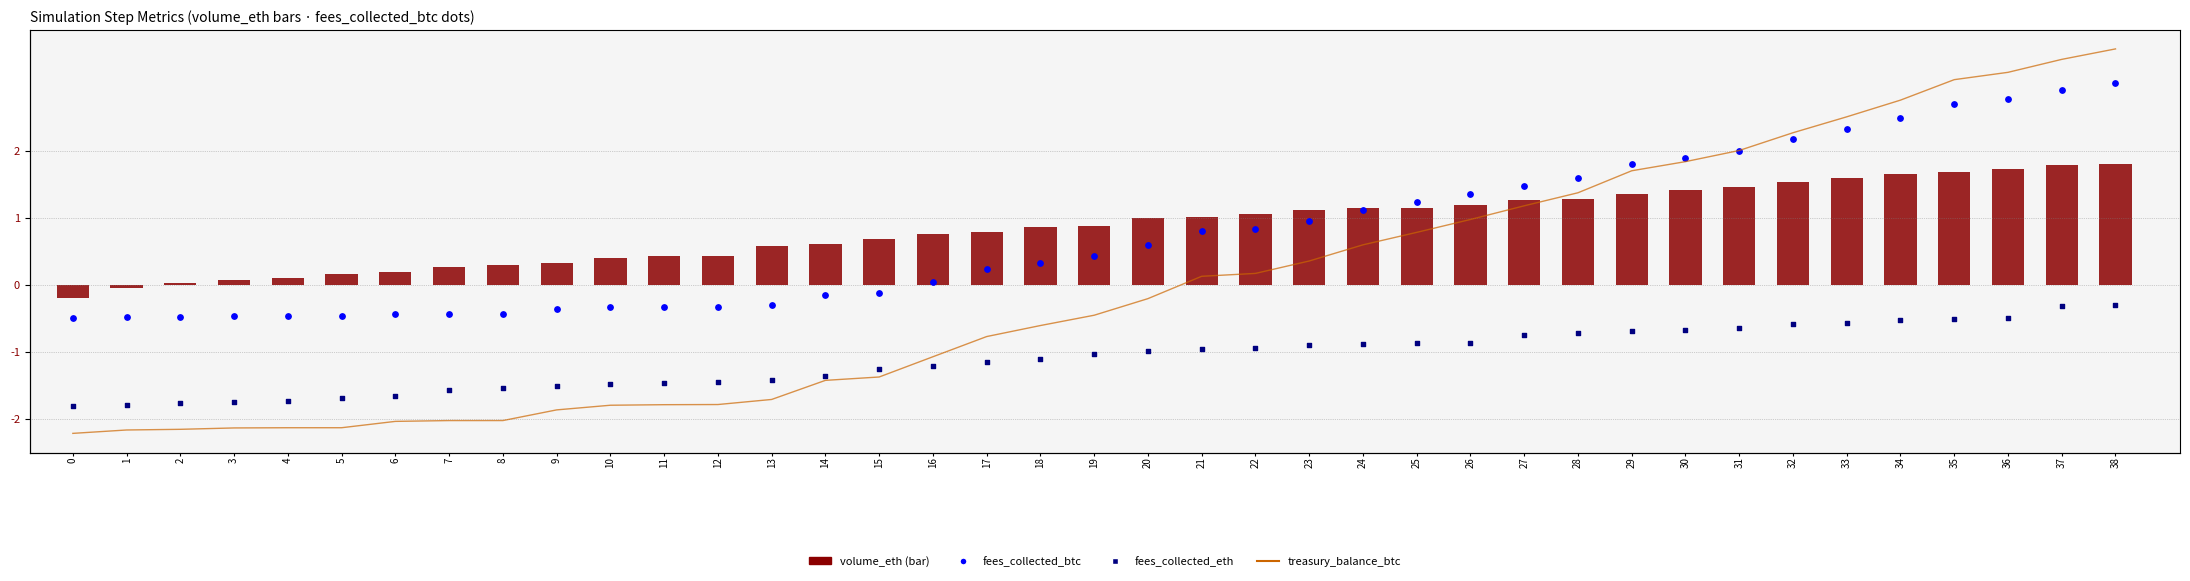

What are all the series names shown in the legend?

volume_eth, fees_collected_btc, fees_collected_eth, treasury_balance_btc